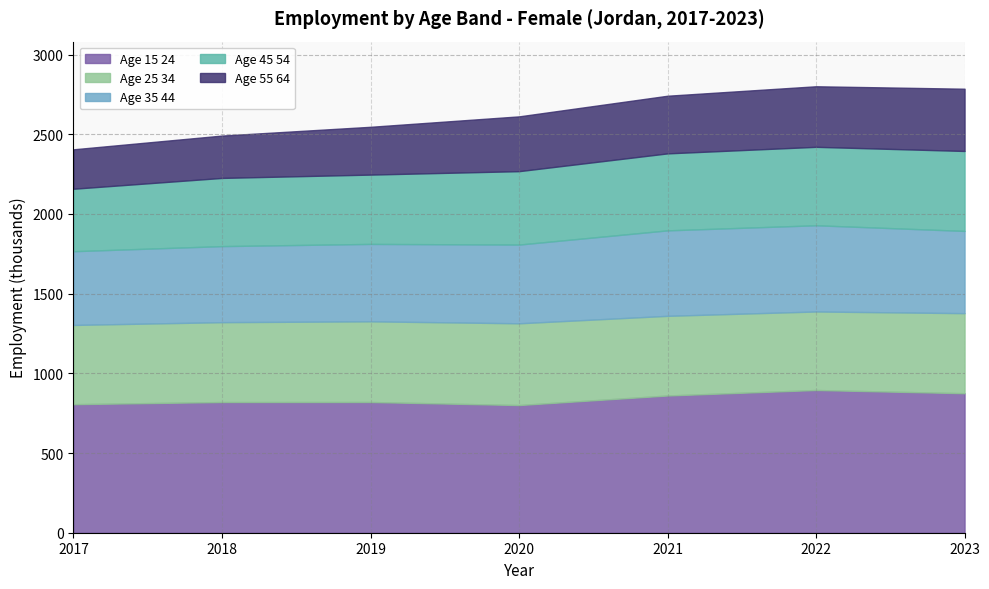

Reading left to right, what are all the values shown in this chart?

age_15_24: 2017=806.6	2018=820.1	2019=820.2	2020=801.1	2021=861.1	2022=895.6	2023=875.3
age_25_34: 2017=497.1	2018=501.1	2019=506.2	2020=512.9	2021=499.8	2022=492.6	2023=502.3
age_35_44: 2017=462.6	2018=477.2	2019=485.7	2020=494.0	2021=536.3	2022=540.9	2023=516.1
age_45_54: 2017=392.1	2018=427.9	2019=435.0	2020=460.7	2021=483.1	2022=492.2	2023=501.7
age_55_64: 2017=247.4	2018=265.7	2019=299.9	2020=343.7	2021=361.7	2022=380.0	2023=390.6